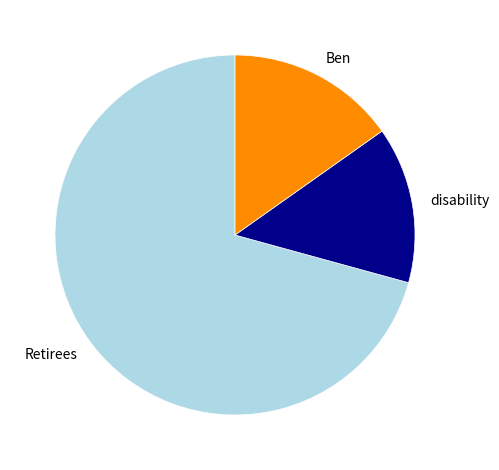

How many slices are in this pie chart?

3